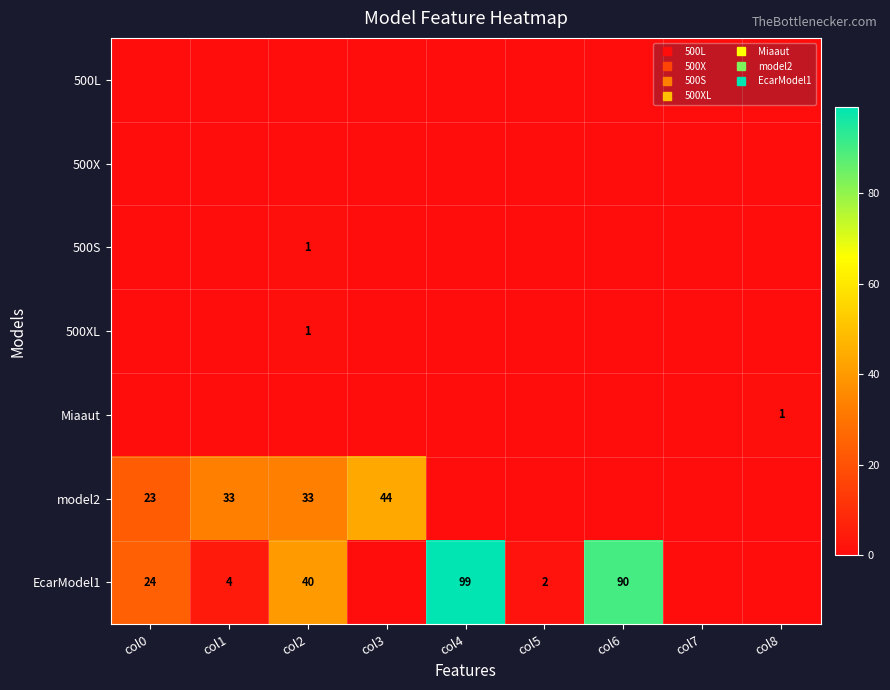

True or false: 500L has a value of 0 at col7.

True